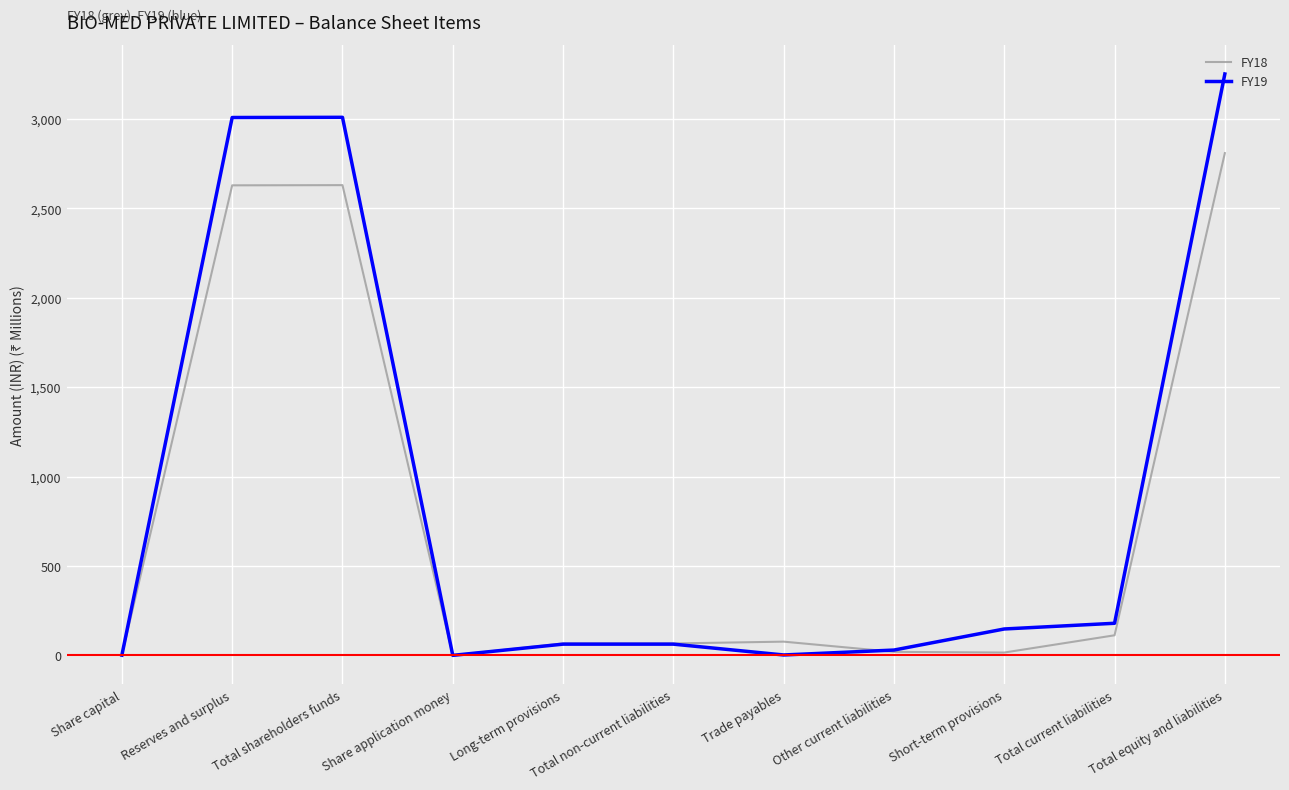

How many lines are shown in the chart?

2